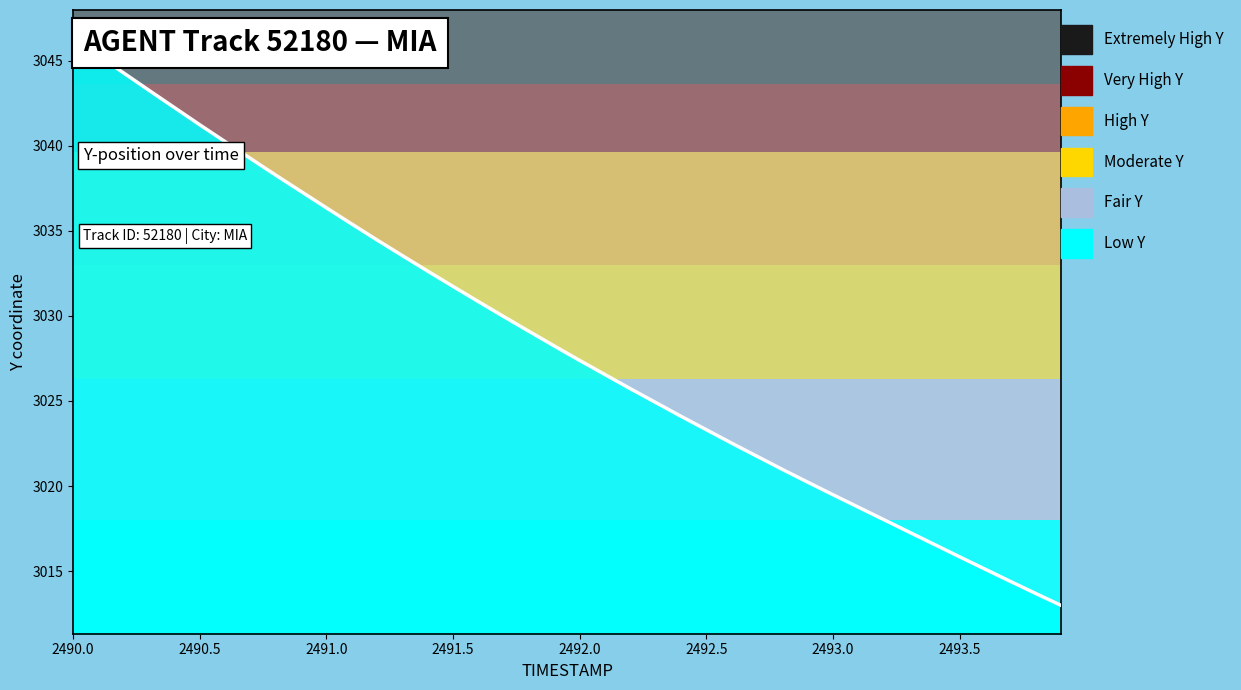

What is the difference between the maximum and minimum values?

33.3